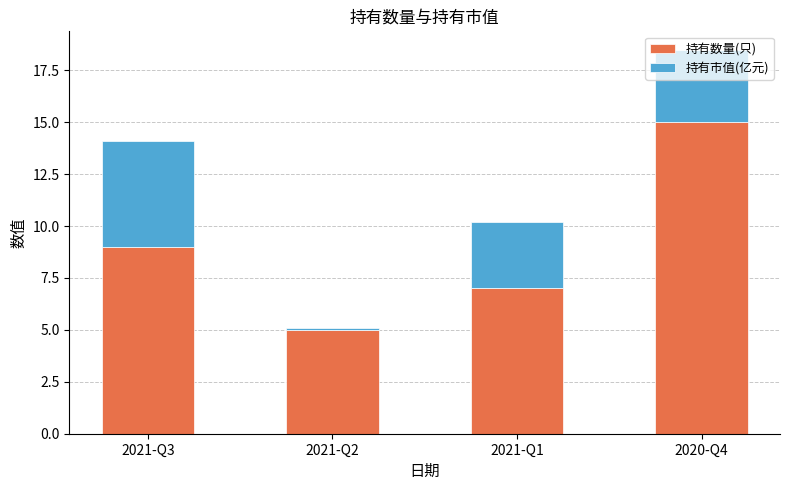

What is the sum of the 持有数量(只) values at 2020-Q4 and 2021-Q3?

24.0